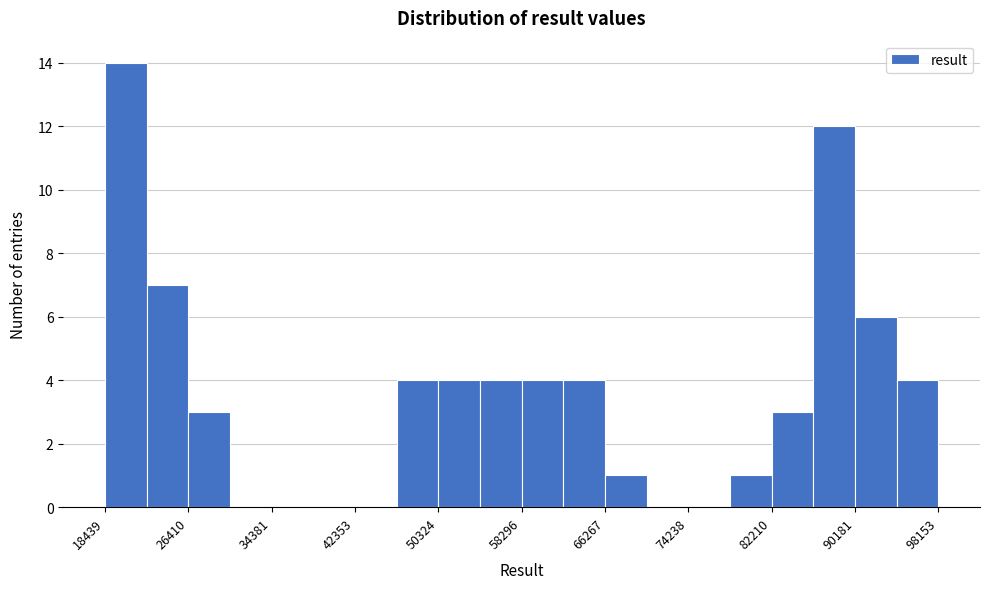

Read against the x-axis, roughly where is the centre of the tallest bar?

20000